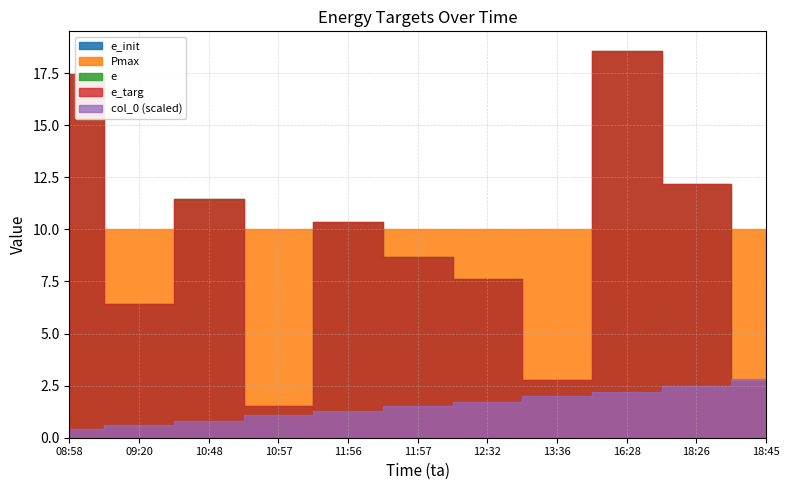

The value of e at 18:26 is 18.8. True or false?

False